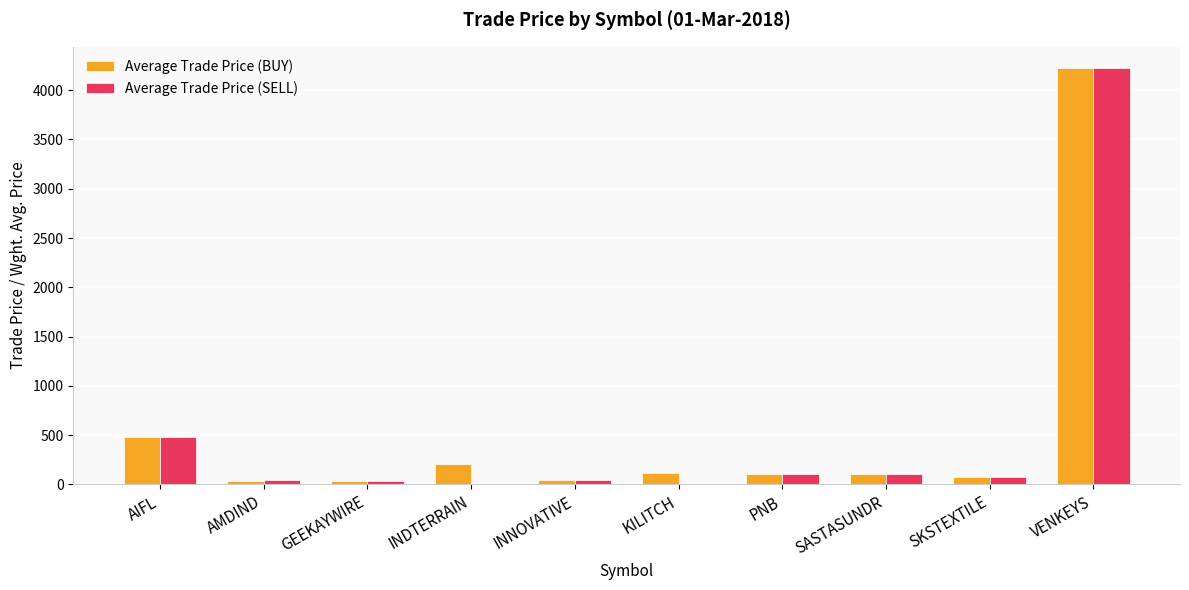

At which label is Average Trade Price (SELL) closest to 2114?

AIFL